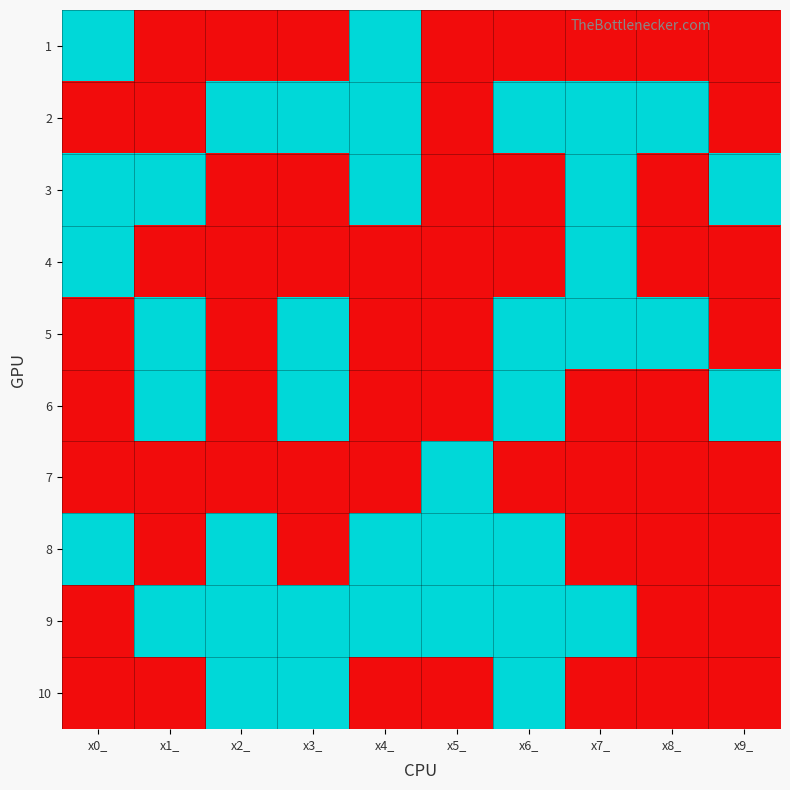

At which category is the sum across all series the highest?

x6_